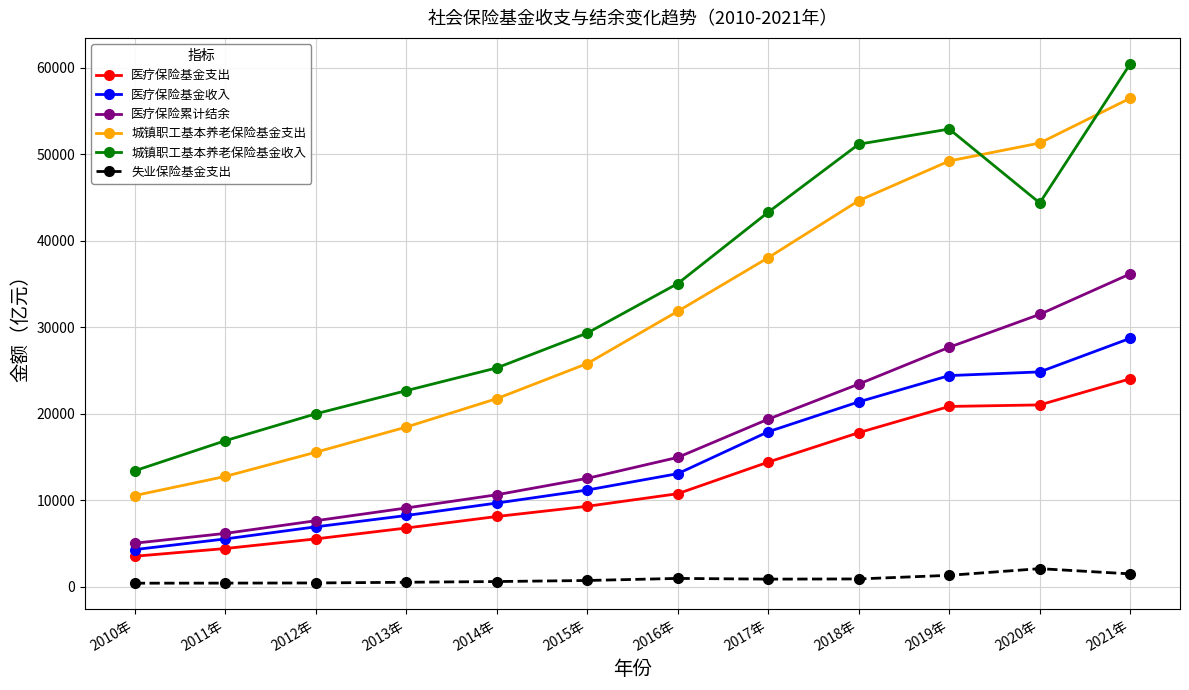

What is the maximum value for 医疗保险基金收入?

28732.0